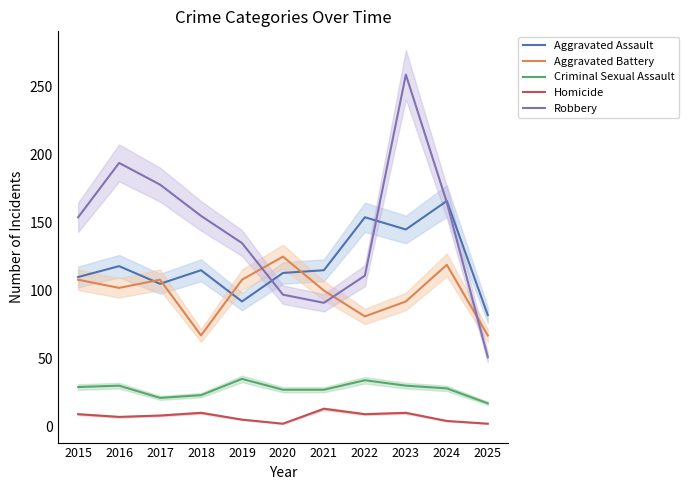

What is the maximum value shown in the chart?

259